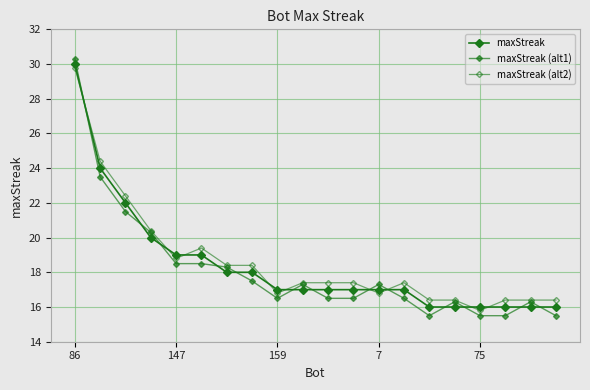

How many series are shown in this chart?

3